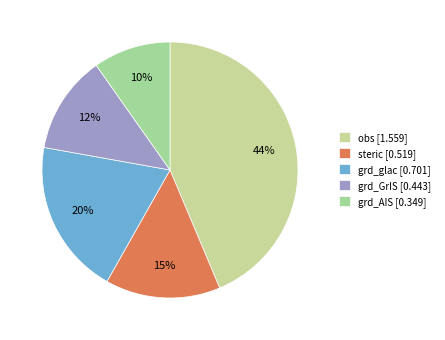

What percentage is the grd_GrIS slice, to the nearest percent?

12%